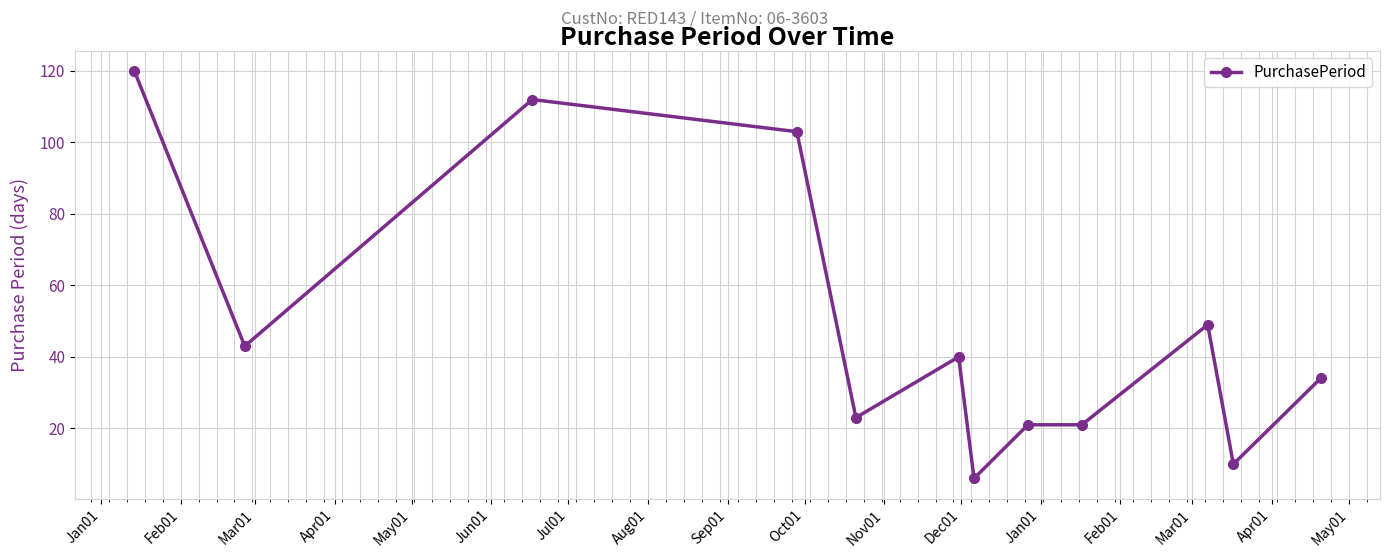

True or false: there are more than 1 points higher than both neighbors.

True